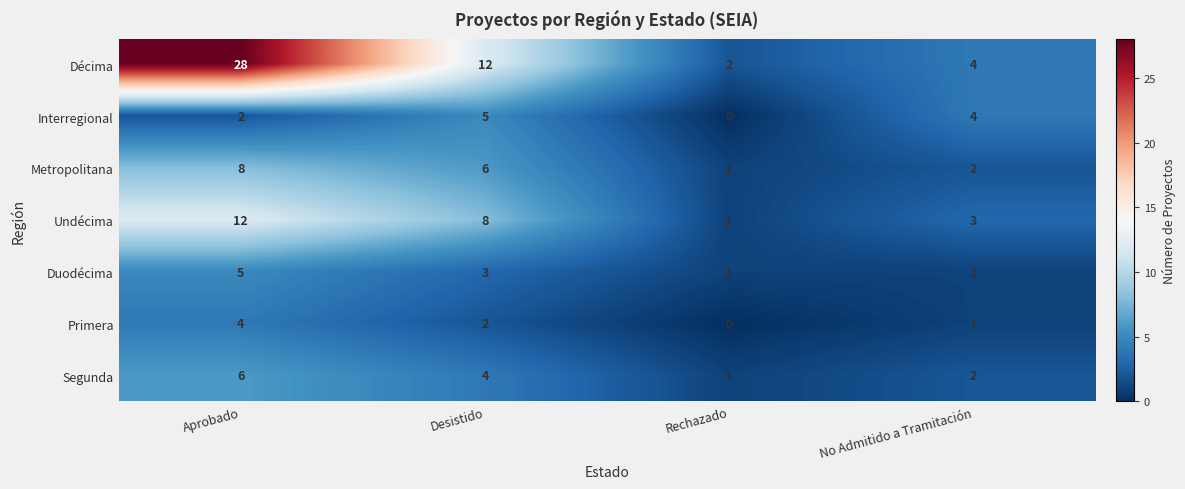

Is it true that Décima equals 4 at No Admitido a Tramitación?

True